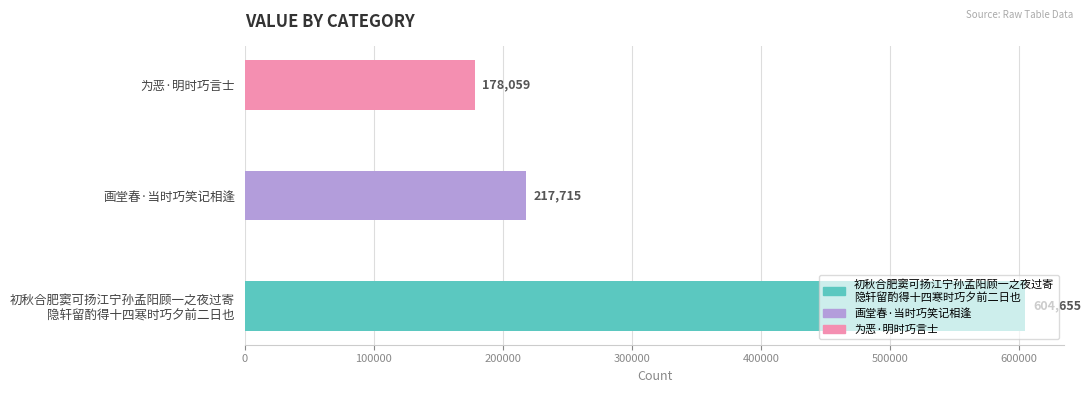

Where is the data nearest to the value 391357?

画堂春·当时巧笑记相逢